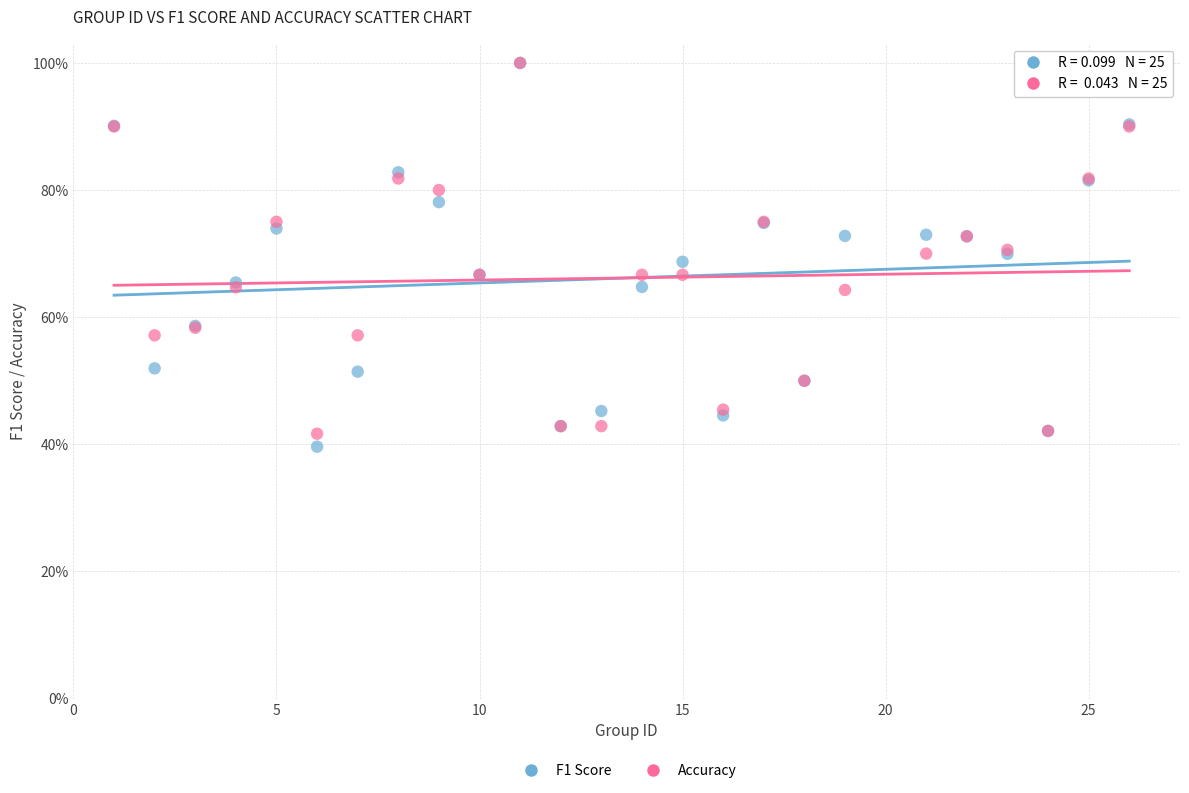

What are all the series names shown in the legend?

F1 Score, Accuracy